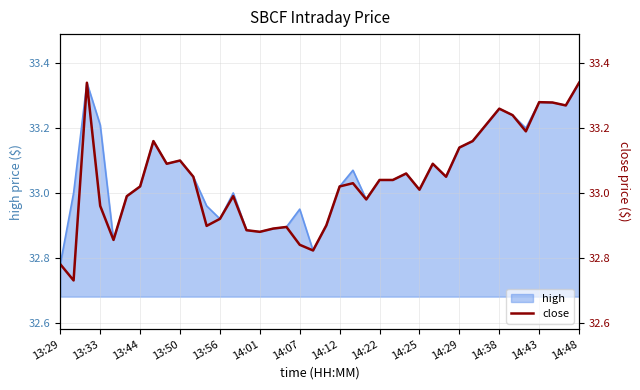

The value of high at 14:12 is 17.8. True or false?

False